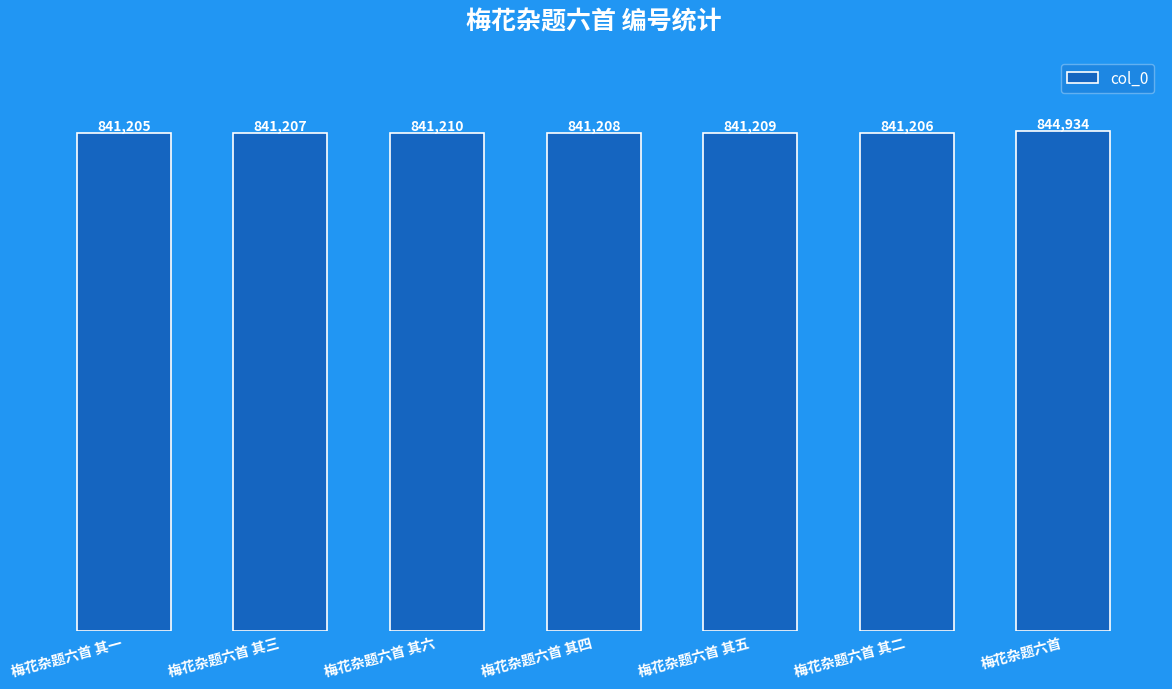

Is it true that the value at 梅花杂题六首 其四 is 841208?

True